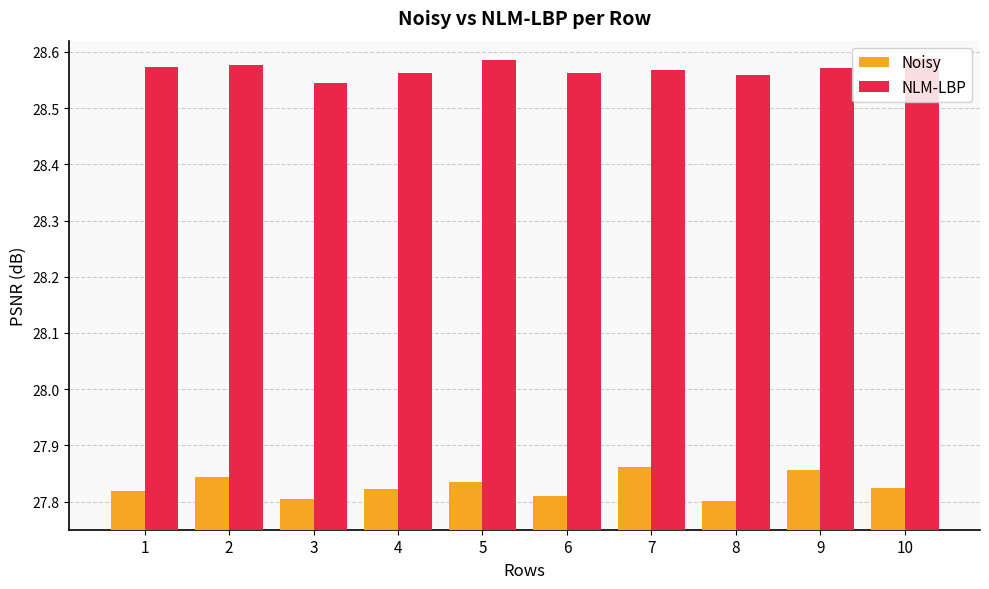

Which series has the largest range (max minus min)?

Noisy